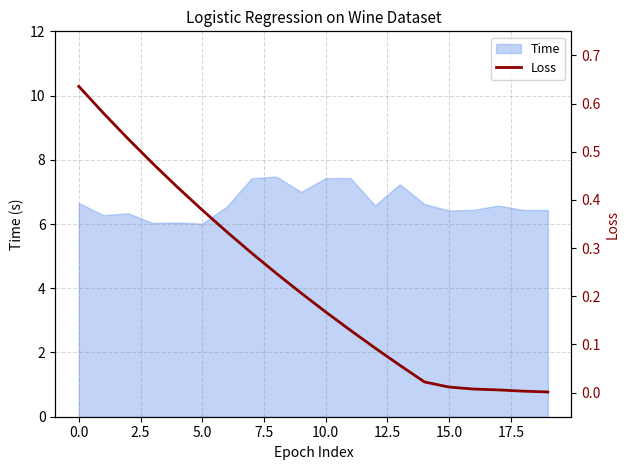

What position from the left is 19?

20